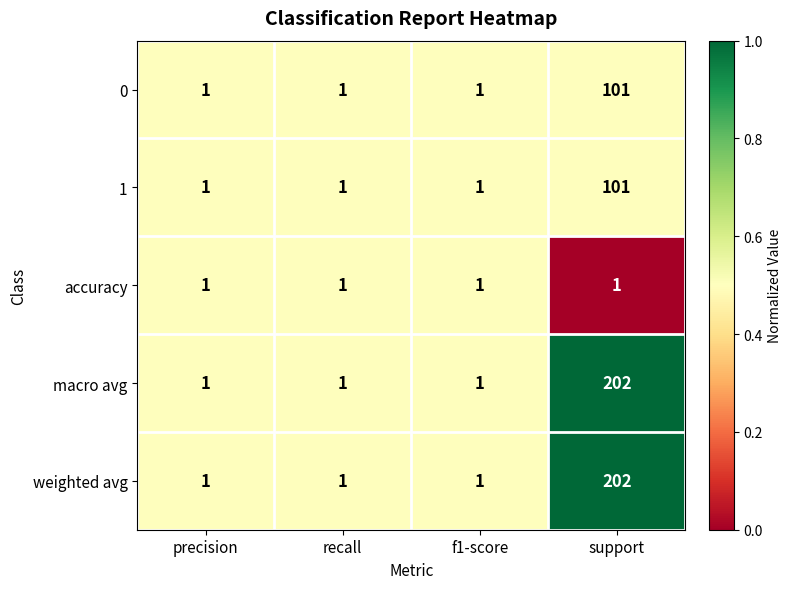

The 0 series shows 2 at precision. True or false?

False